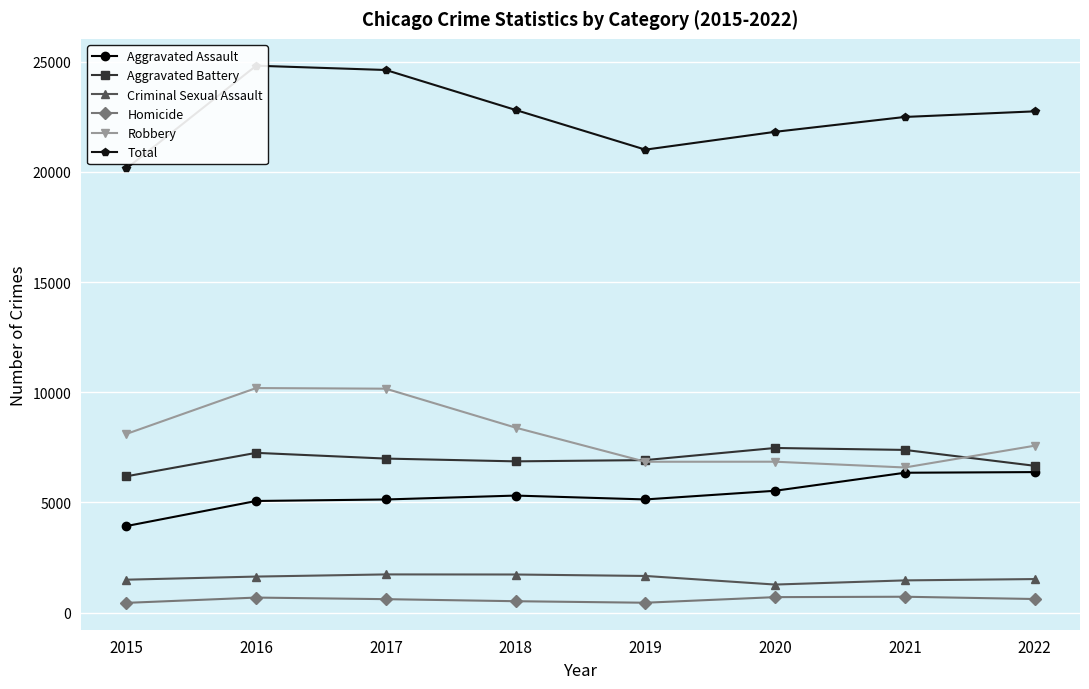

What is the total value across all series at 2018?

45620